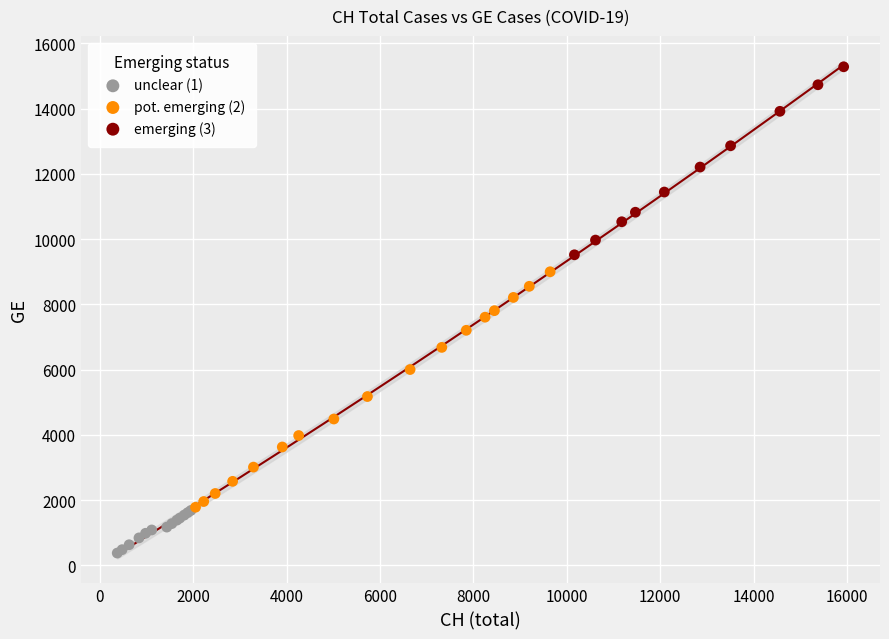

Which series has the widest spread of Y values?

pot. emerging (2)